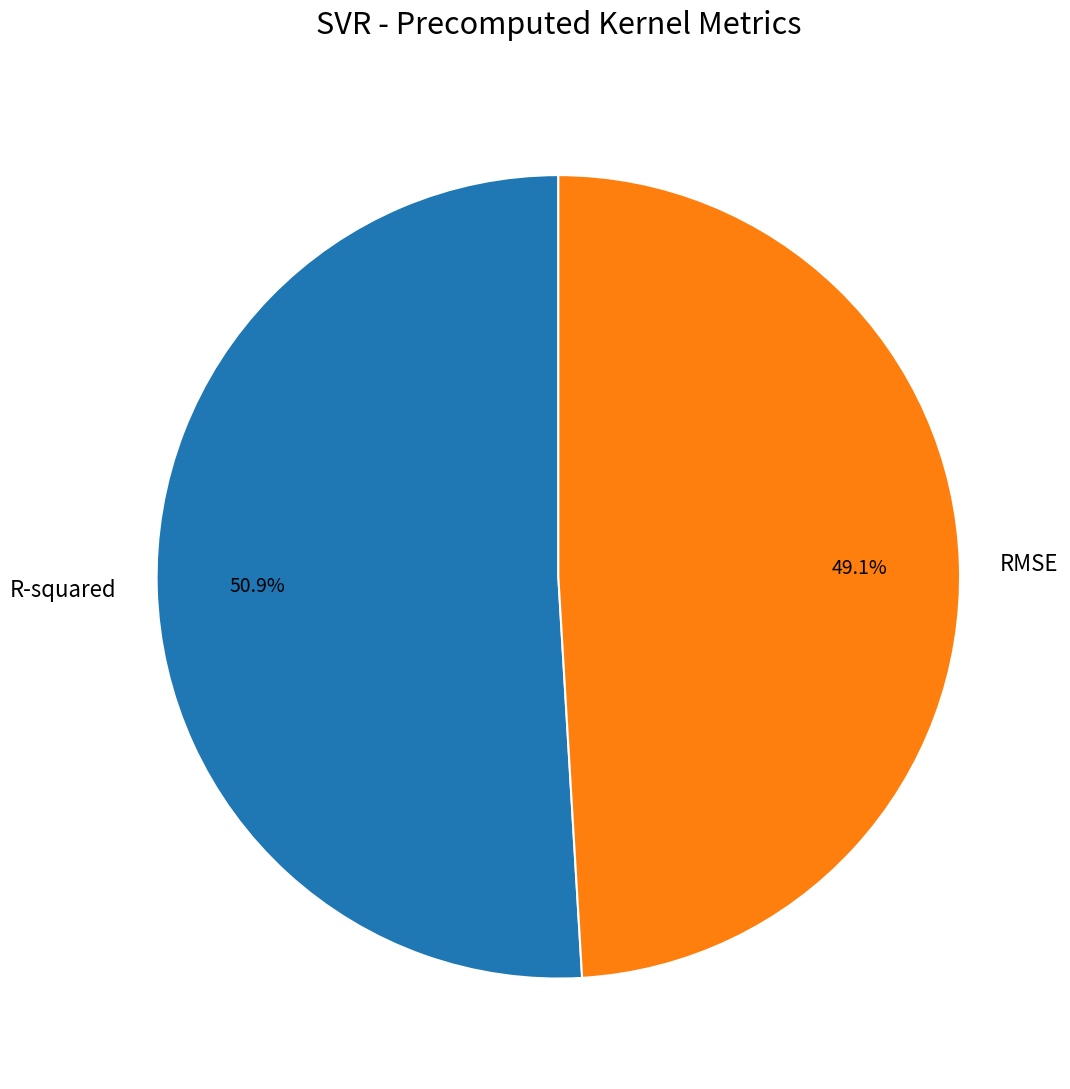

Do RMSE and R-squared together represent more than half of the pie?

Yes